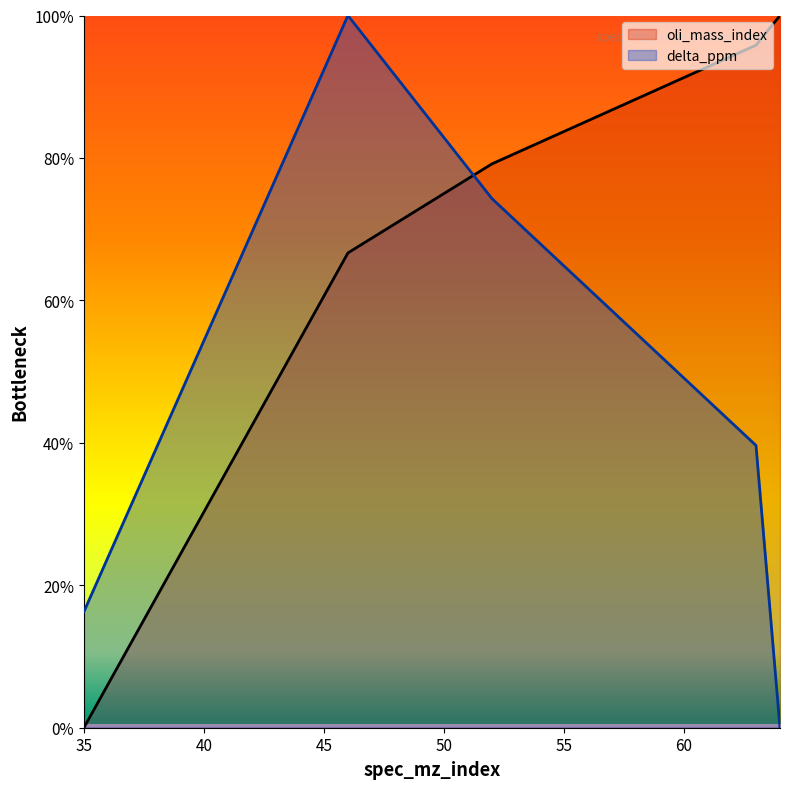

Rank the series by their maximum value, from lowest to highest.

oli_mass_index, delta_ppm